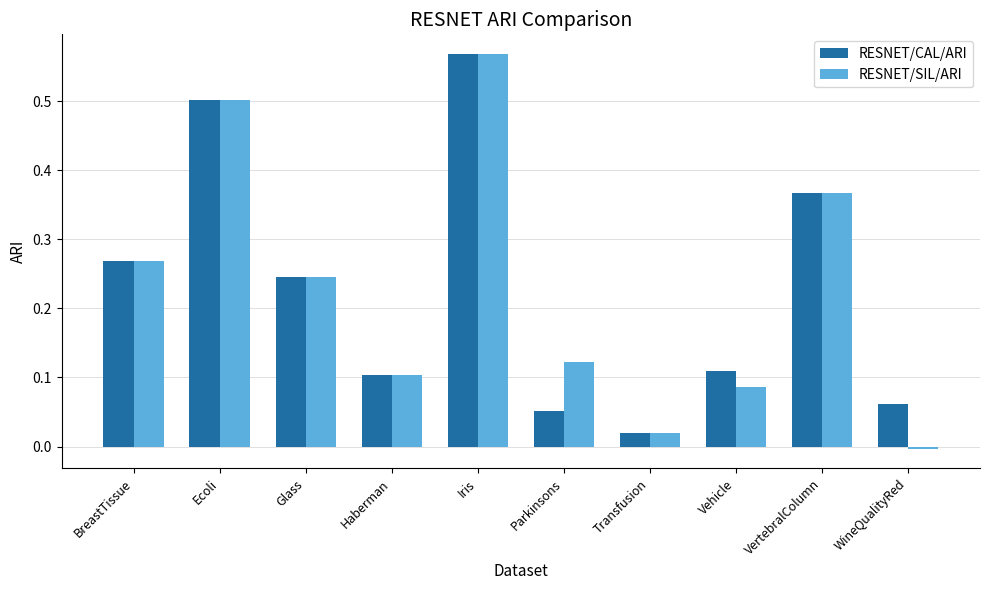

True or false: RESNET/CAL/ARI has a value of 0.2 at BreastTissue.

False